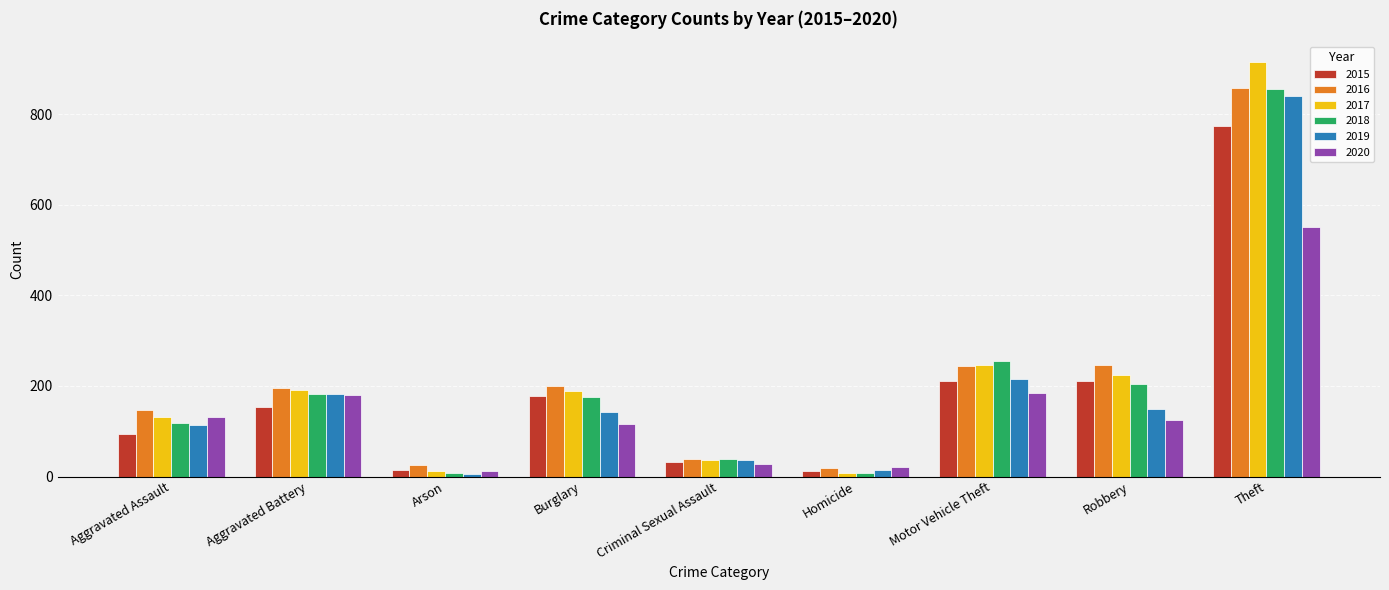

At which label is 2017 closest to 462?

Motor Vehicle Theft